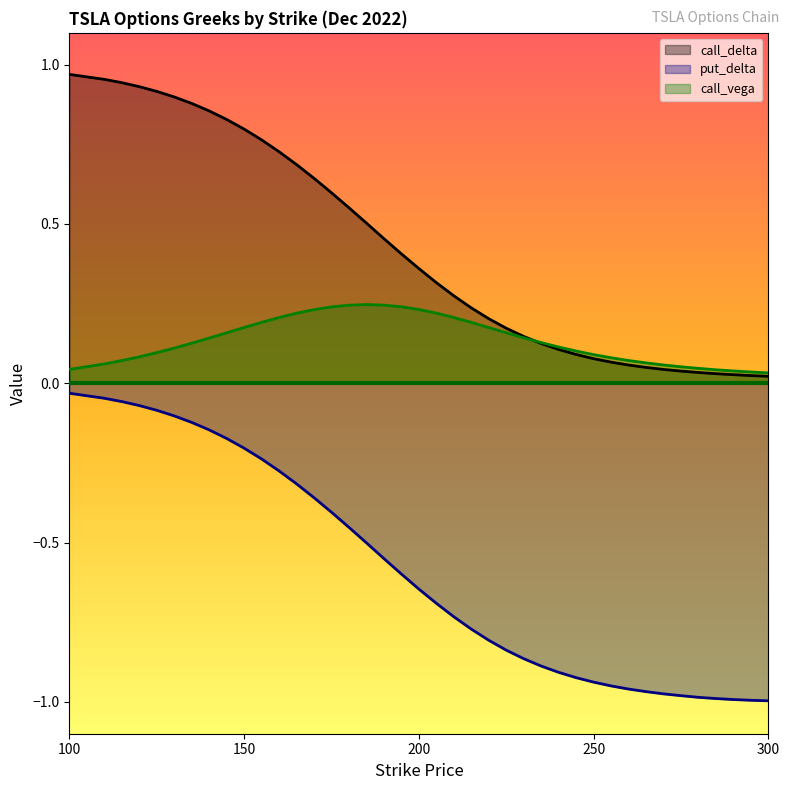

True or false: call_delta and call_vega cross at least once.

True